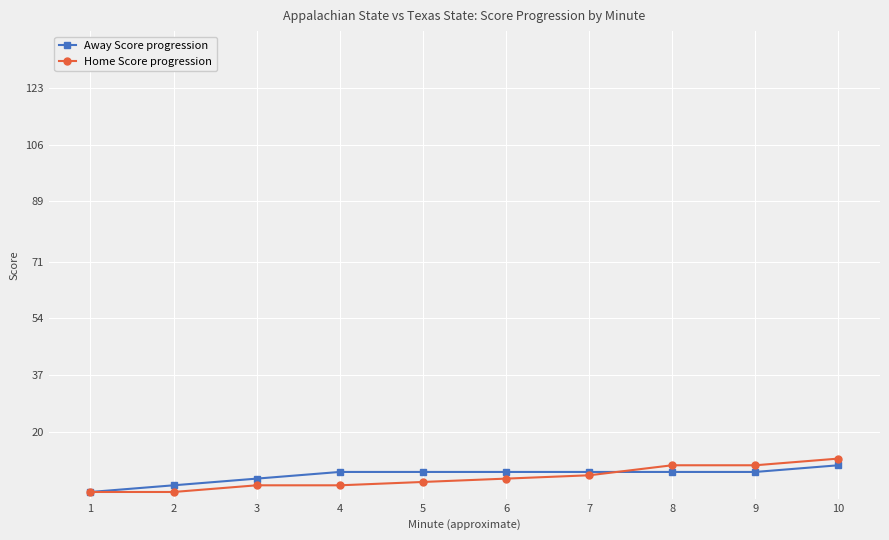

Where is Away Score progression nearest to the value 6?

3